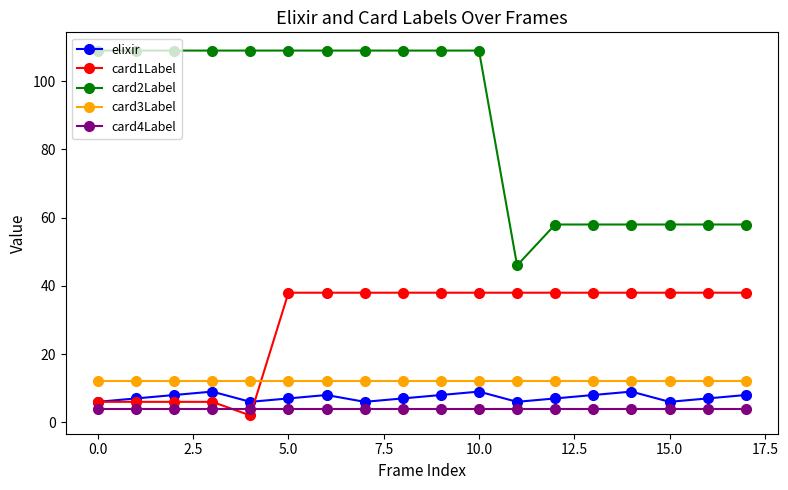

Which series has the largest total across all categories?

card2Label